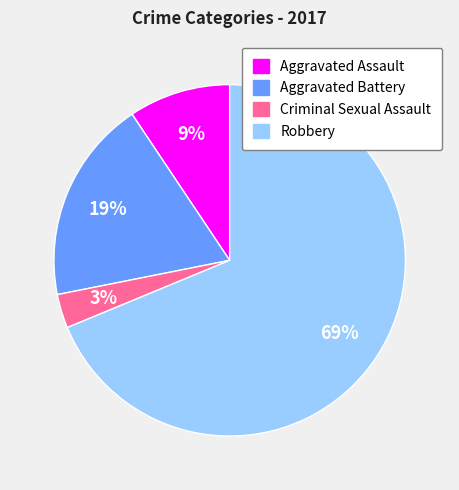

Does Criminal Sexual Assault account for over 50% of the chart?

No